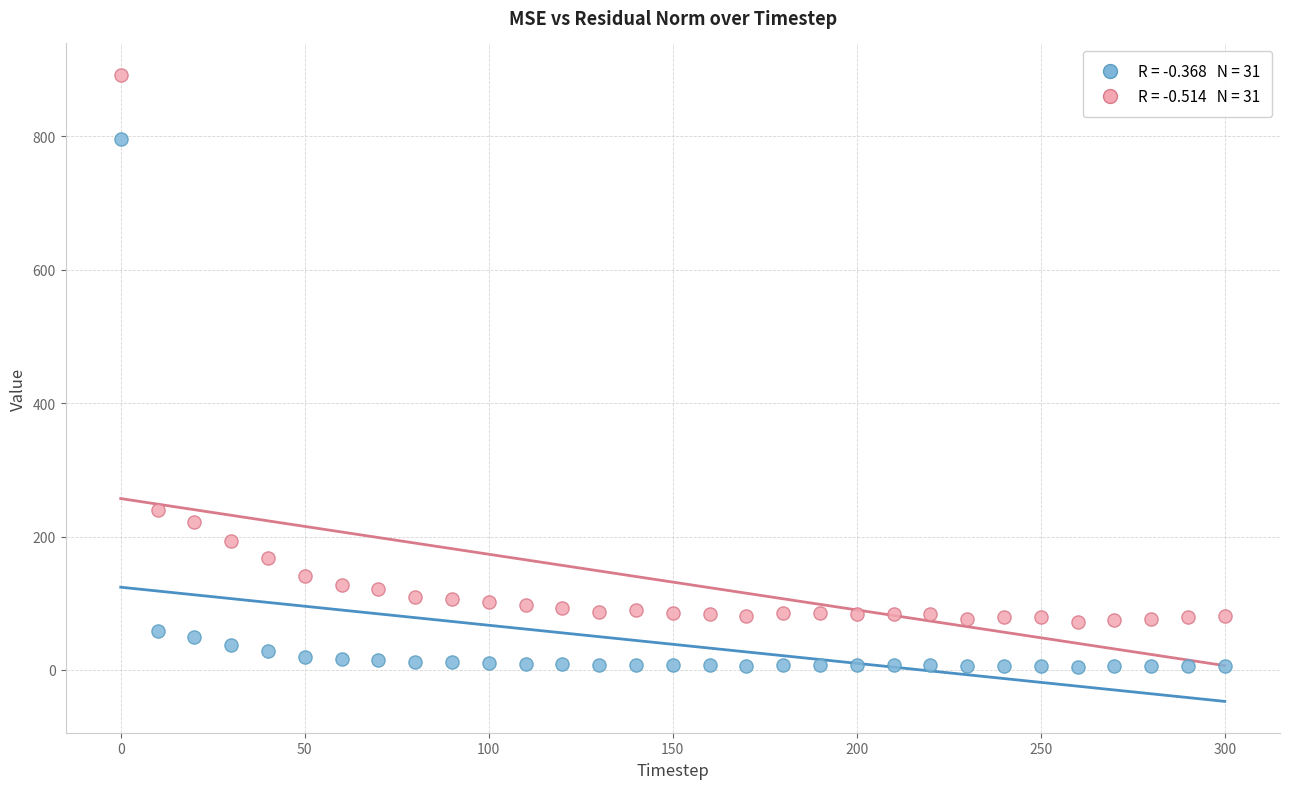

Across all data points, what is the range of Y values (max minus min)?

887.0